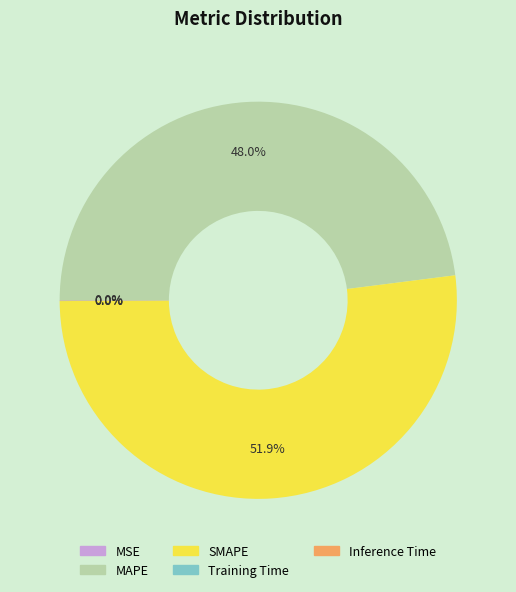

What is the majority slice?

SMAPE